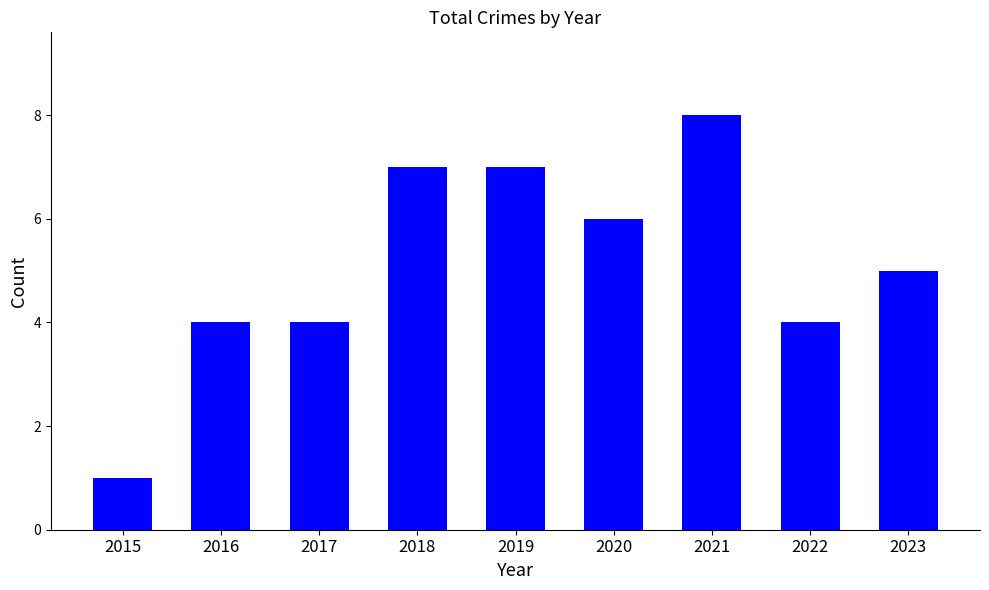

Which has a higher value, 2016 or 2018?

2018